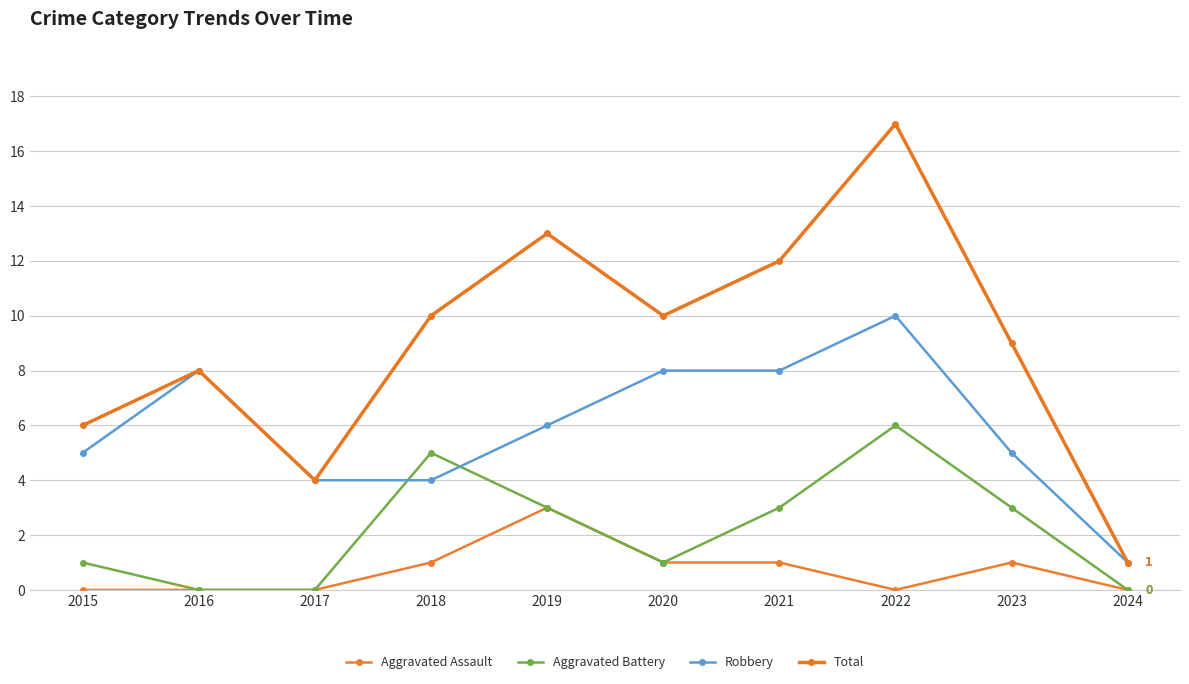

How many series are shown in this chart?

4